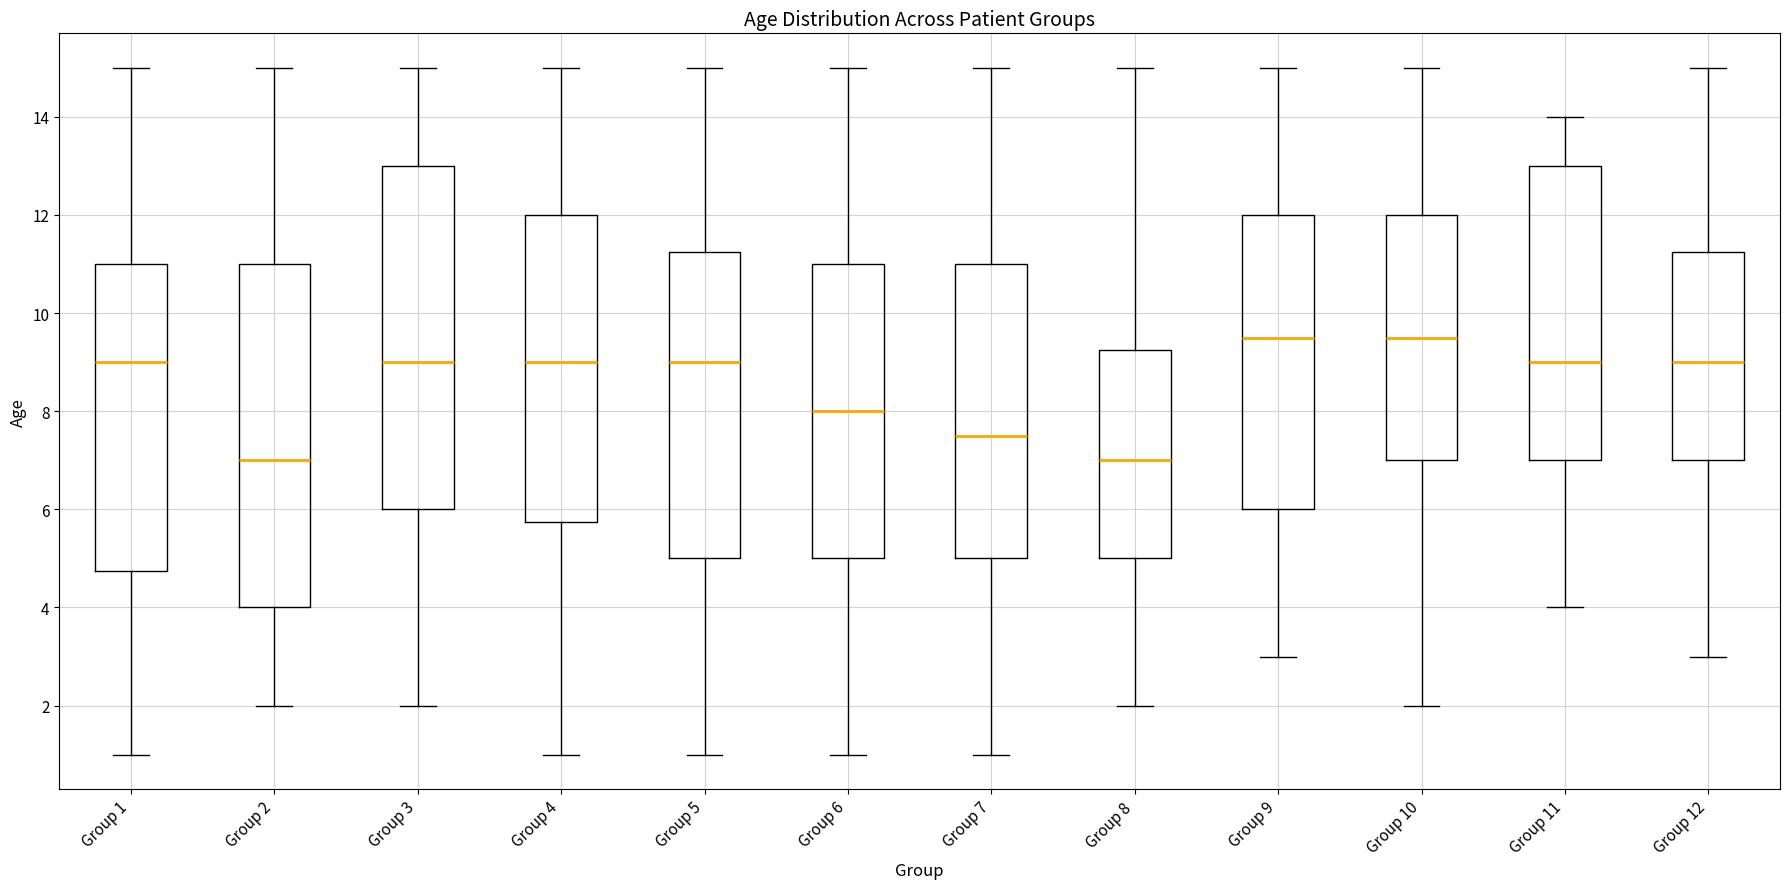

Reading left to right, transcribe this box plot: for each box, give where its median line is, the range the box spans, and where its two whiskers end, as read against the y-axis. The values are not printed on the chart, so give them approximately, as read against the axis.

Group 1: median 9.0, box 4.8 to 11.0, whiskers 1.0 to 15.0
Group 2: median 7.0, box 4.0 to 11.0, whiskers 2.0 to 15.0
Group 3: median 9.0, box 6.0 to 13.0, whiskers 2.0 to 15.0
Group 4: median 9.0, box 5.8 to 12.0, whiskers 1.0 to 15.0
Group 5: median 9.0, box 5.0 to 11.2, whiskers 1.0 to 15.0
Group 6: median 8.0, box 5.0 to 11.0, whiskers 1.0 to 15.0
Group 7: median 7.6, box 5.0 to 11.0, whiskers 1.0 to 15.0
Group 8: median 7.0, box 5.0 to 9.2, whiskers 2.0 to 15.0
Group 9: median 9.6, box 6.0 to 12.0, whiskers 3.0 to 15.0
Group 10: median 9.6, box 7.0 to 12.0, whiskers 2.0 to 15.0
Group 11: median 9.0, box 7.0 to 13.0, whiskers 4.0 to 14.0
Group 12: median 9.0, box 7.0 to 11.2, whiskers 3.0 to 15.0